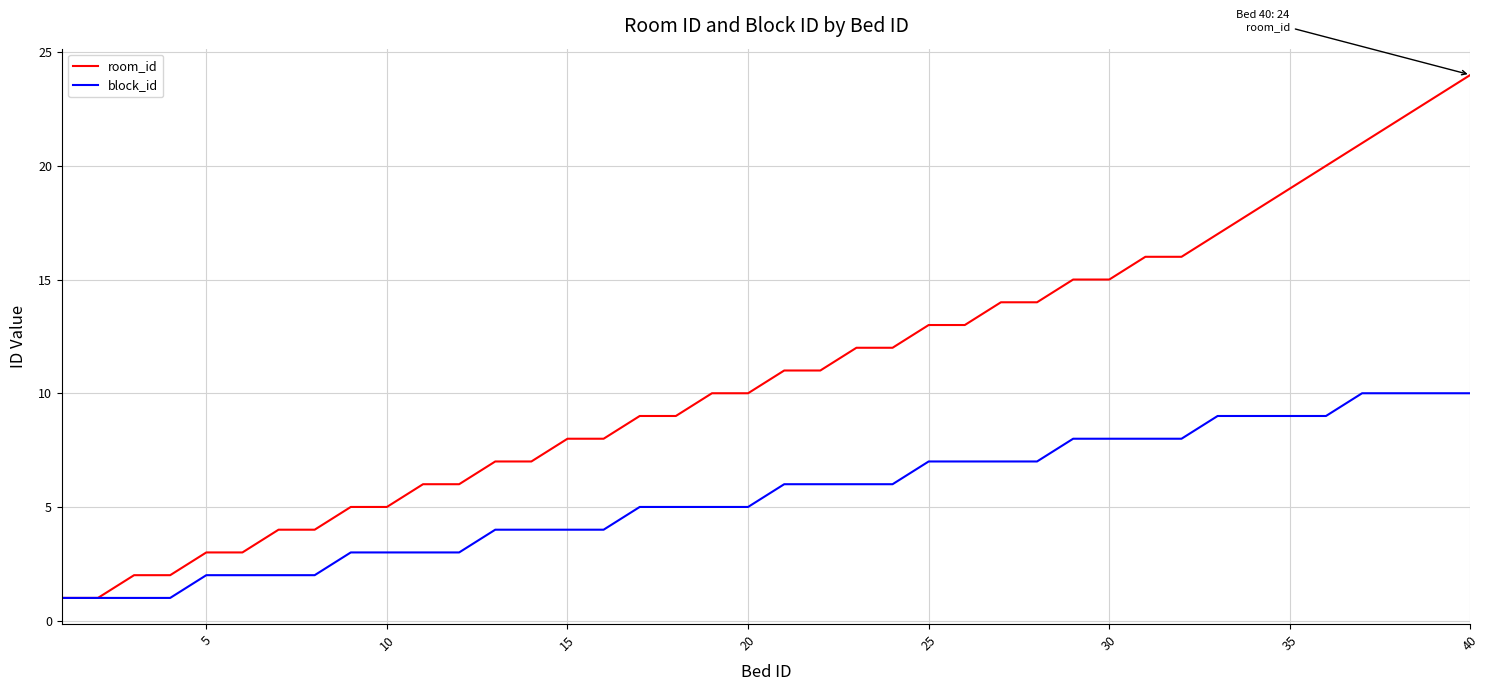

What is the sum of all block_id values?

220